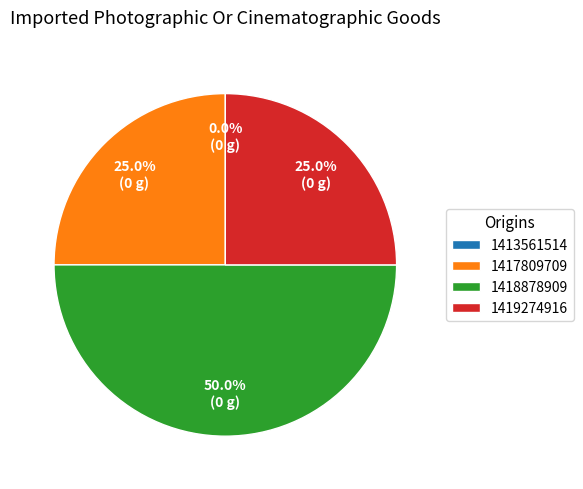

Is there a majority slice in this chart?

No